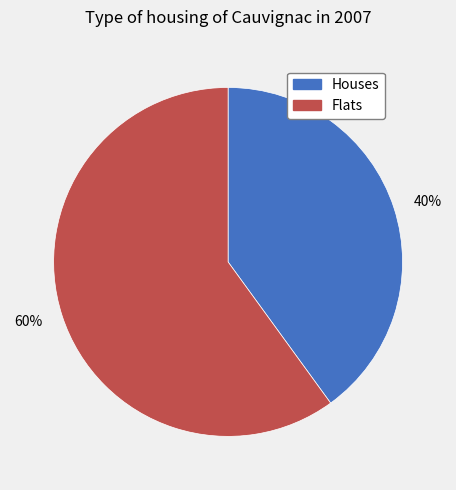

Combined, do 60% and 40% account for over 50%?

Yes